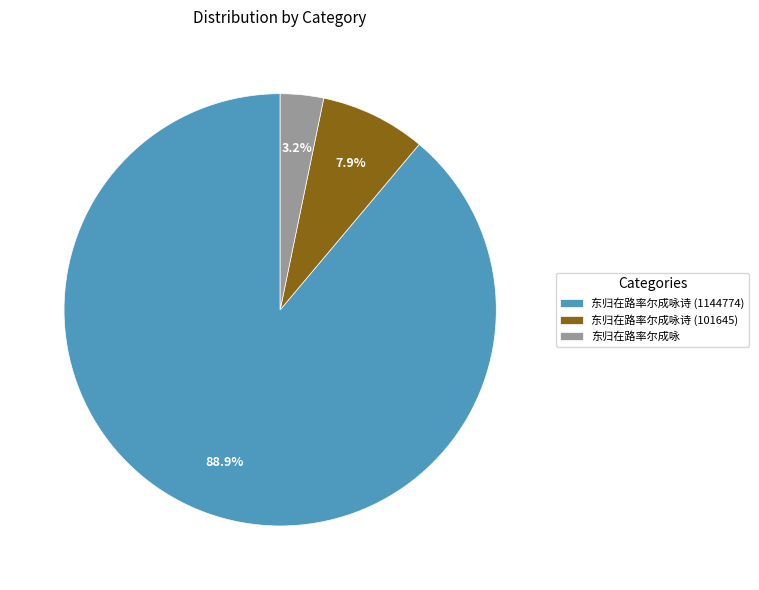

What percentage is the 东归在路率尔成咏诗 (1144774) slice, to the nearest percent?

89%